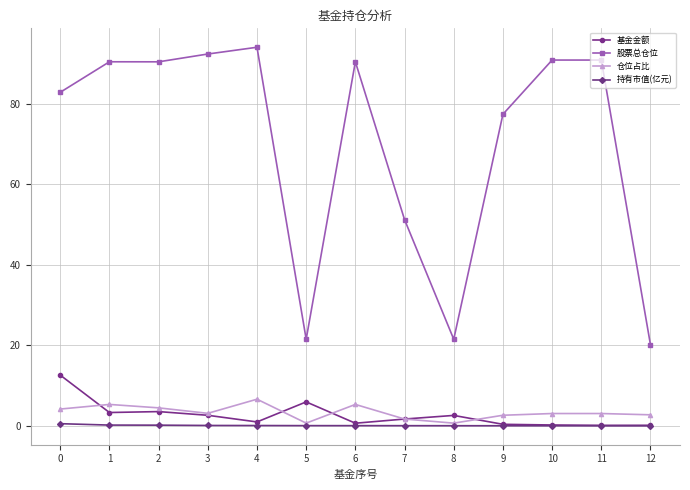

True or false: 股票总仓位 and 基金金额 intersect in this chart.

False